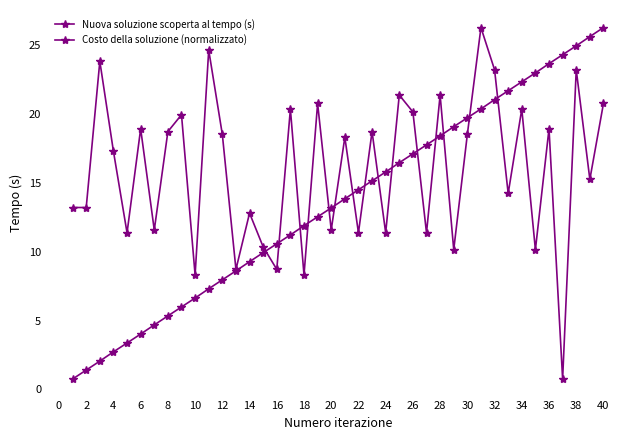

Reading left to right, what are all the values shown in this chart?

Nuova soluzione scoperta al tempo (s): 0.8	1.4	2.1	2.7	3.4	4.0	4.7	5.3	6.0	6.6	7.3	8.0	8.6	9.3	9.9	10.6	11.2	11.9	12.5	13.2	13.9	14.5	15.2	15.8	16.5	17.1	17.8	18.4	19.1	19.7	20.4	21.1	21.7	22.4	23.0	23.7	24.3	25.0	25.6	26.3
Costo della soluzione (normalizzato): 13.2	13.2	23.8	17.3	11.4	18.9	11.6	18.7	20.0	8.3	24.7	18.5	8.7	12.8	10.4	8.7	20.4	8.3	20.8	11.6	18.3	11.4	18.7	11.4	21.4	20.2	11.4	21.4	10.2	18.5	26.3	23.2	14.2	20.4	10.2	18.9	0.8	23.2	15.3	20.8